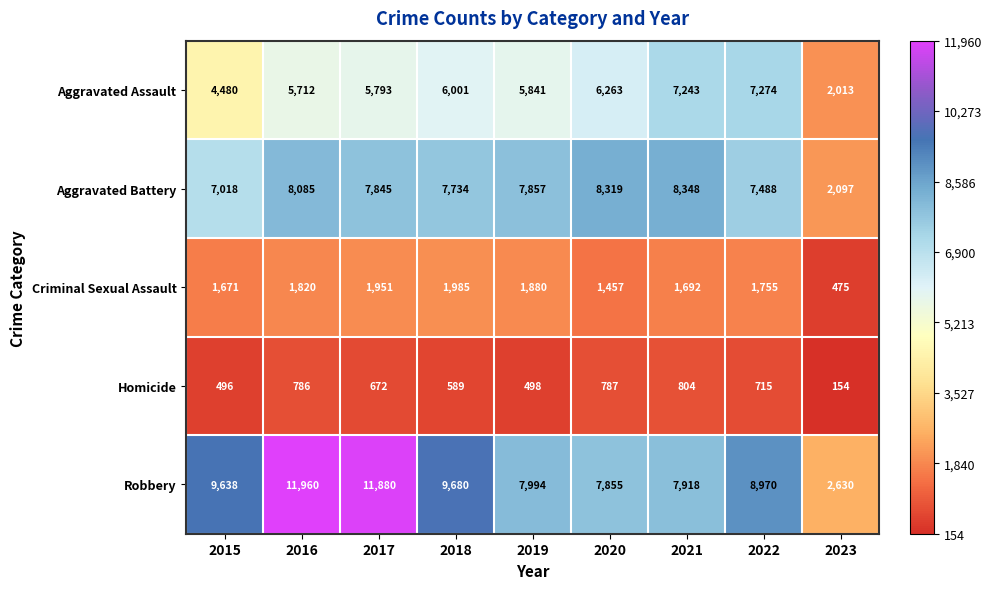

Rank the categories by Criminal Sexual Assault value from highest to lowest.

2018, 2017, 2019, 2016, 2022, 2021, 2015, 2020, 2023